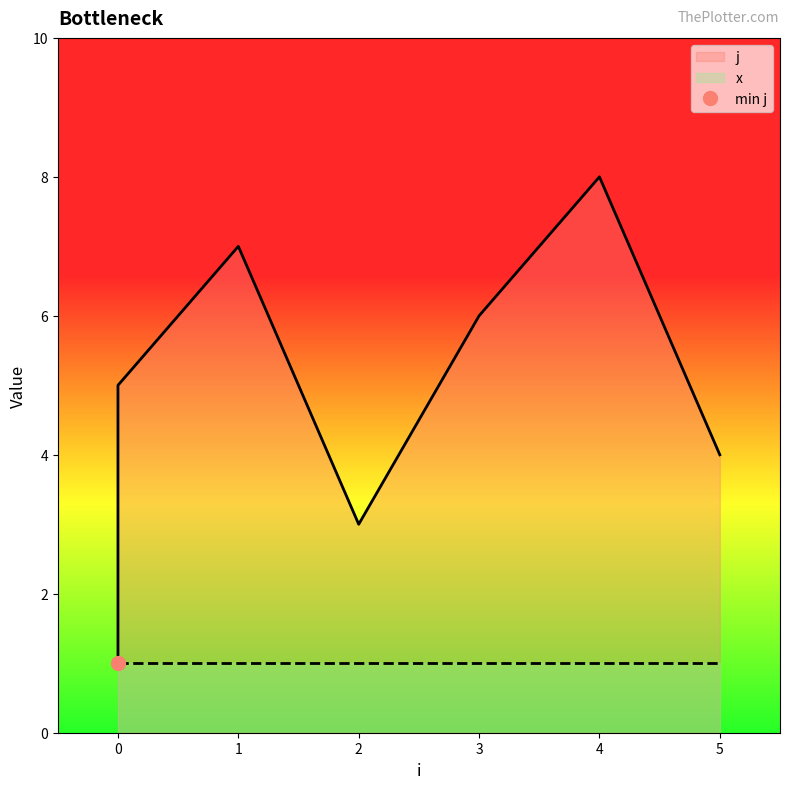

Count the values in the range 3 to 7.

5